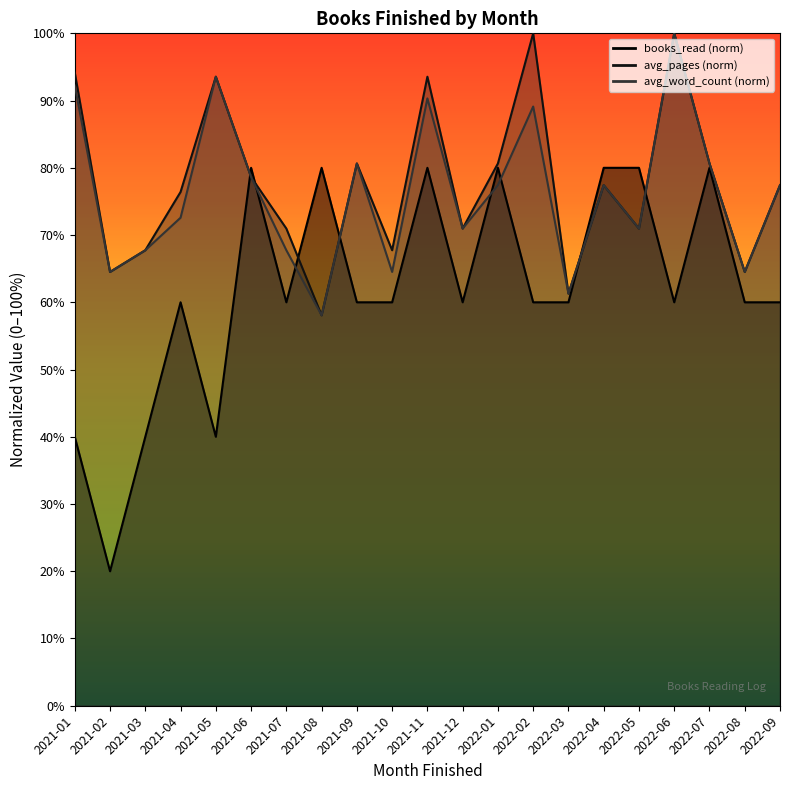

What is the minimum value for avg_word_count?

0.6